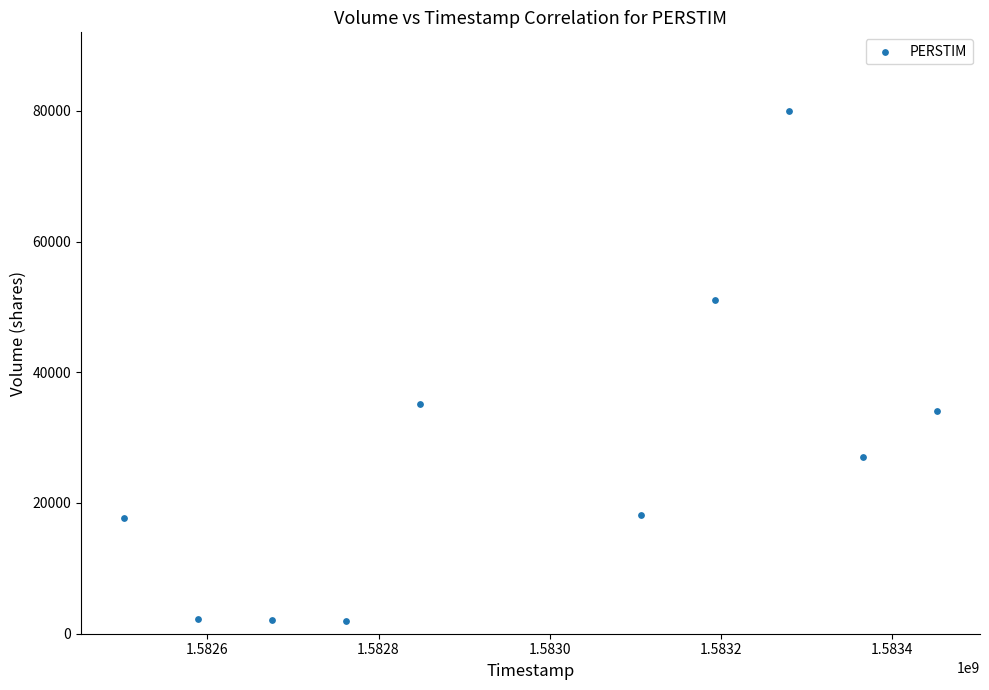

What Y value in the scatter plot is closest to 41000?

35200